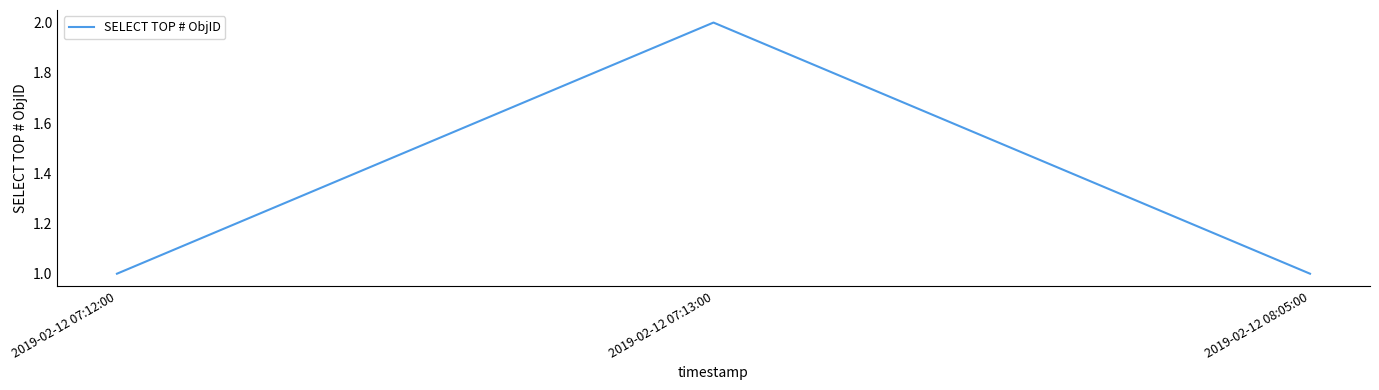

Between 2019-02-12 07:13:00 and 2019-02-12 08:05:00, which is larger?

2019-02-12 07:13:00